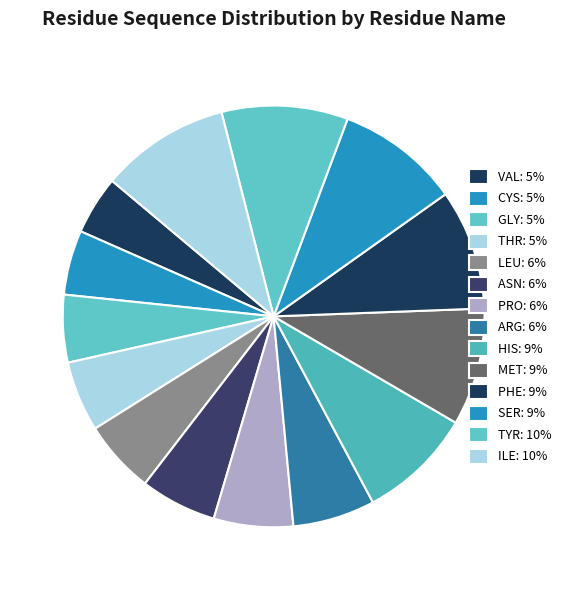

What is the largest slice in the pie chart?

ILE